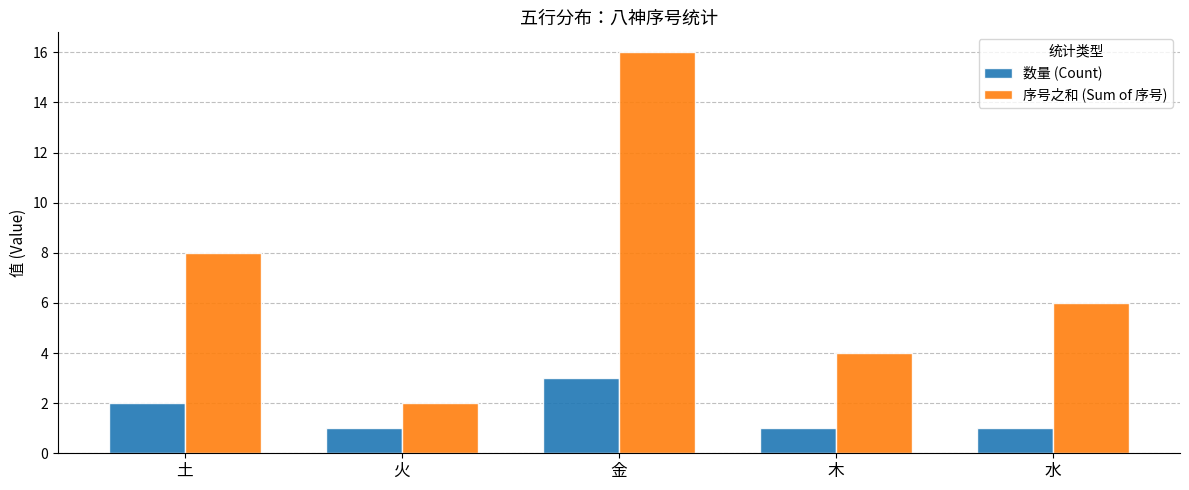

The 数量 (Count) series shows 0 at 木. True or false?

False